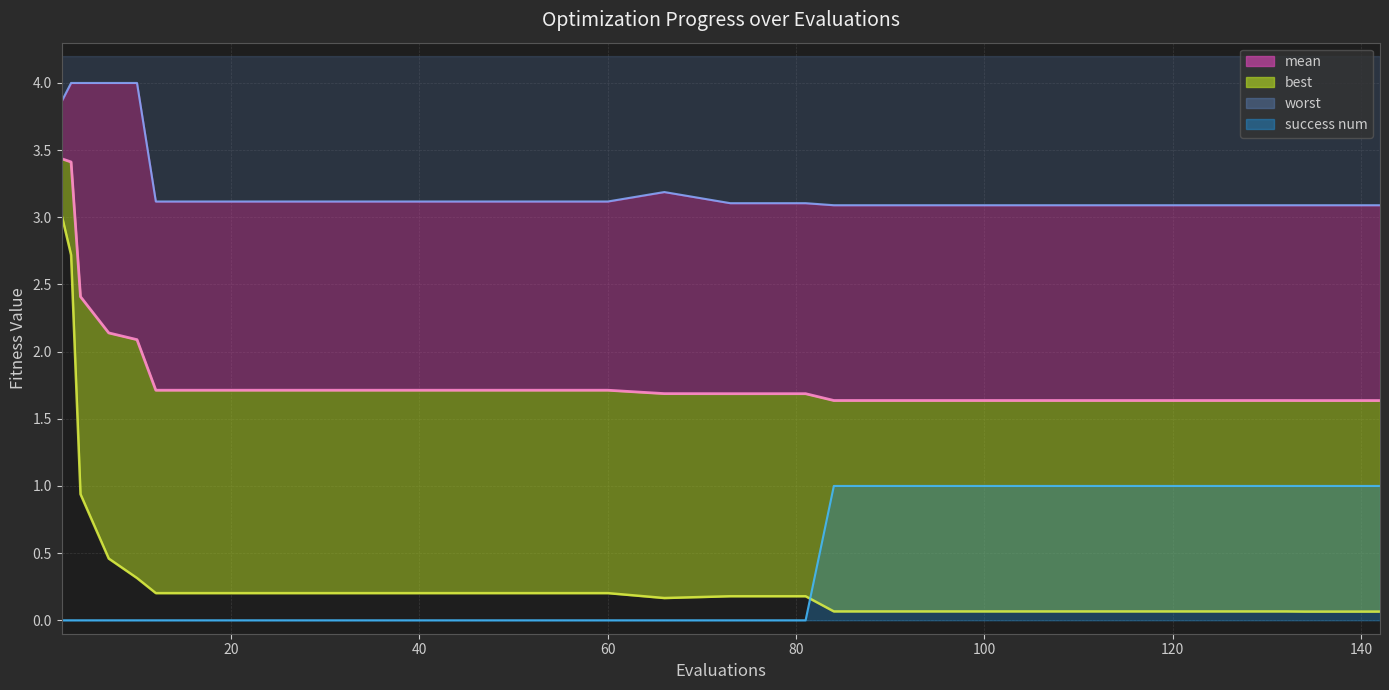

How many positive values does the success num series have?

10